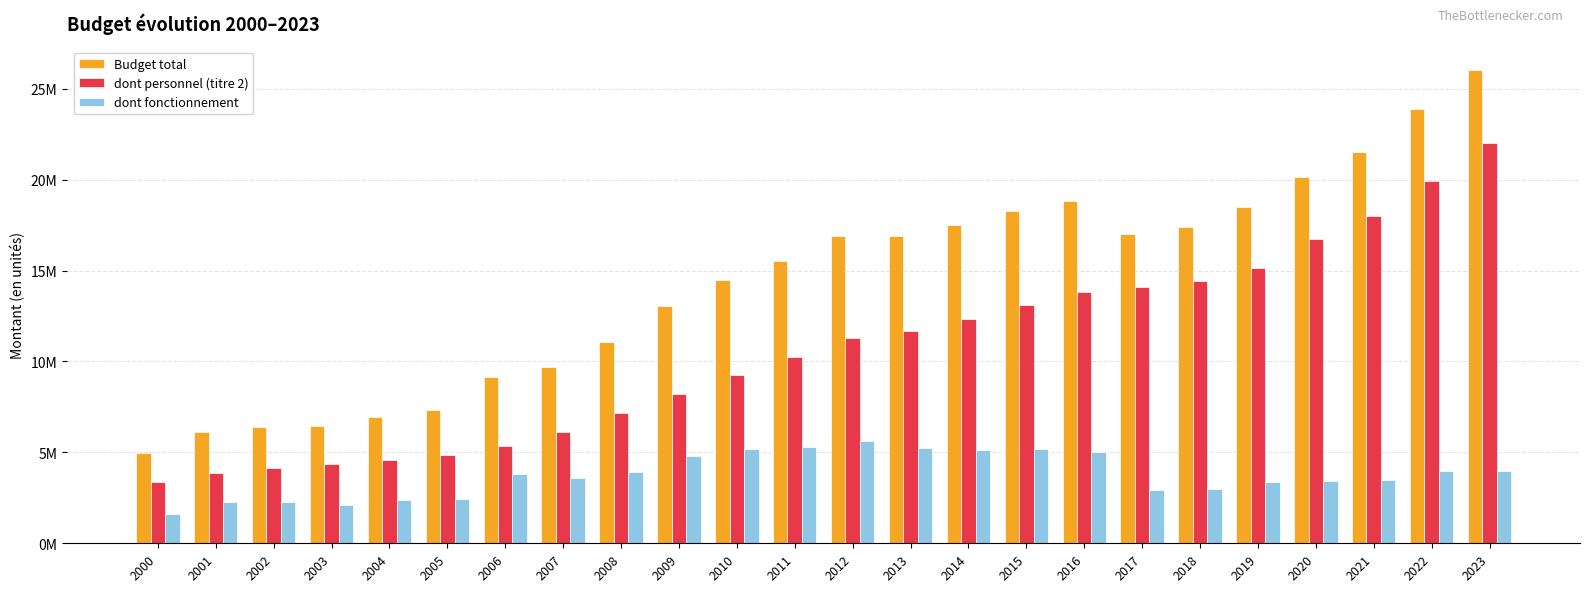

List the series in order of their peak value, highest first.

Budget total, dont personnel (titre 2), dont fonctionnement